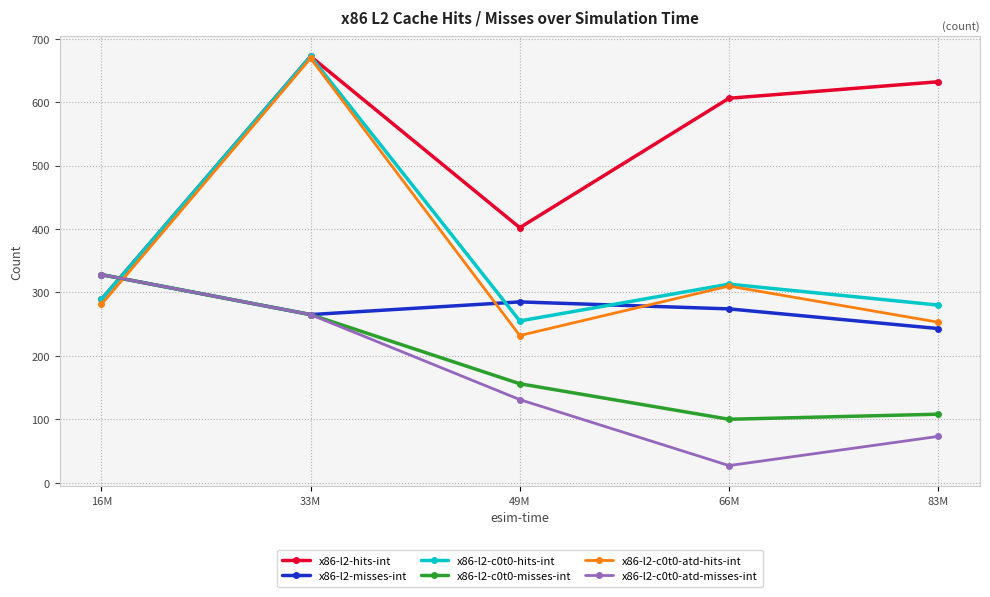

Does the chart have visible grid lines?

Yes